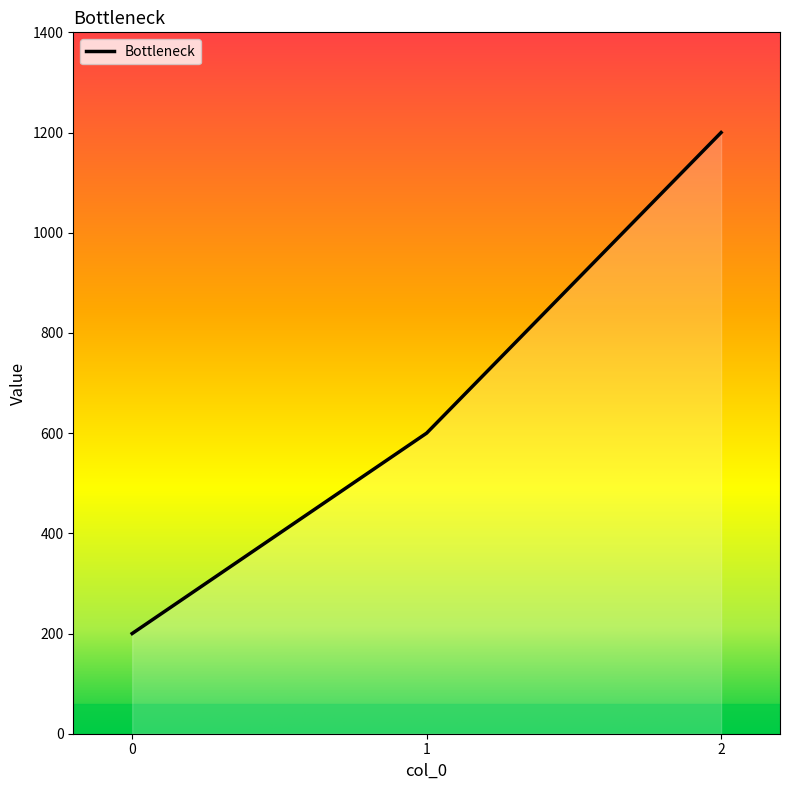

What is the sum of all values?

2000